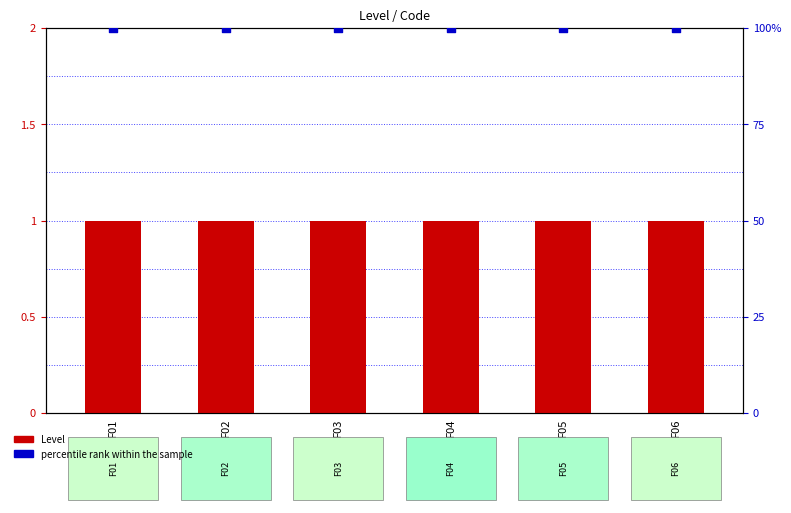

Is the value of Level (count) at F04 greater than the value of percentile rank within the sample at F06?

No